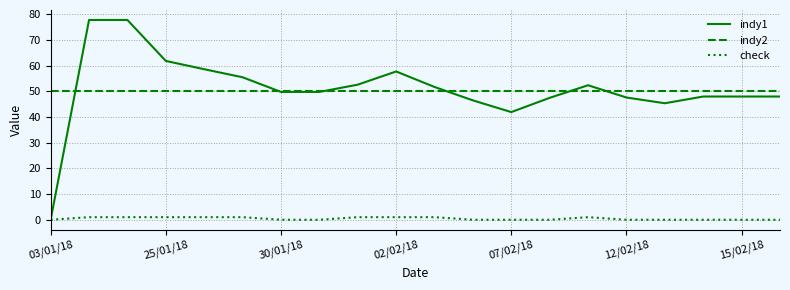

Which series has the largest range (max minus min)?

indy1